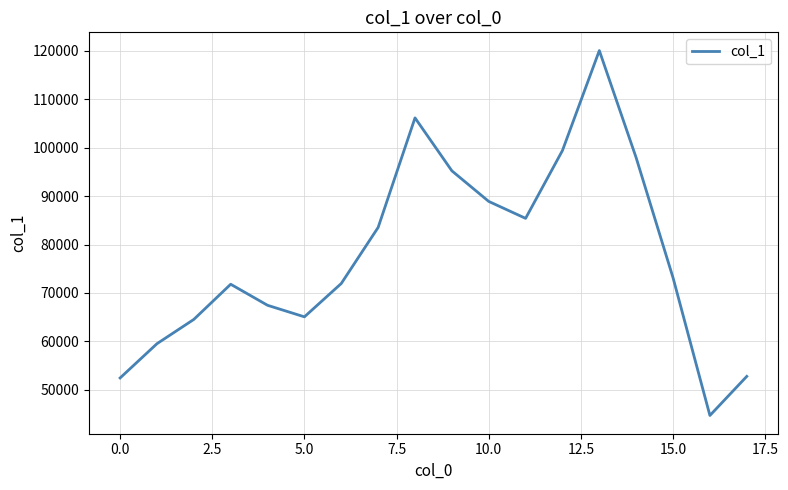

What is the difference between the maximum and minimum values?

75345